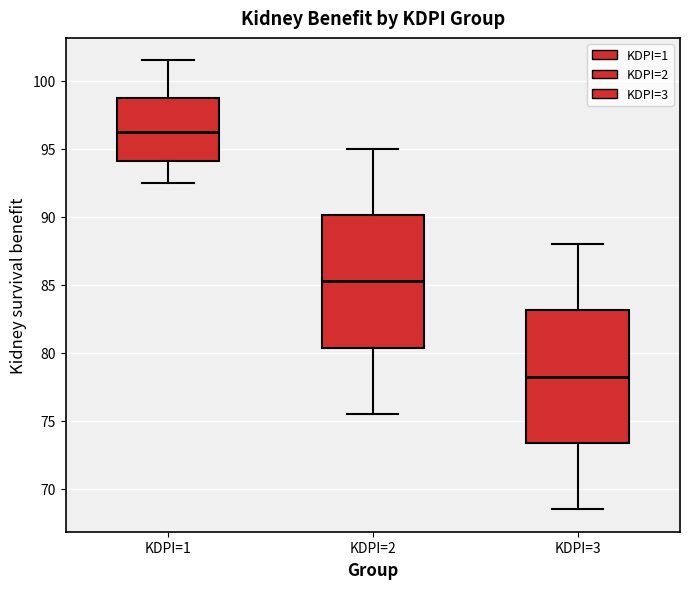

Reading left to right, transcribe this box plot: for each box, give where its median line is, the range the box spans, and where its two whiskers end, as read against the y-axis. The values are not printed on the chart, so give them approximately, as read against the axis.

KDPI=1: median 96.0, box 94.0 to 99.0, whiskers 92.5 to 101.5
KDPI=2: median 85.5, box 80.5 to 90.0, whiskers 75.5 to 95.0
KDPI=3: median 78.5, box 73.5 to 83.0, whiskers 68.5 to 88.0